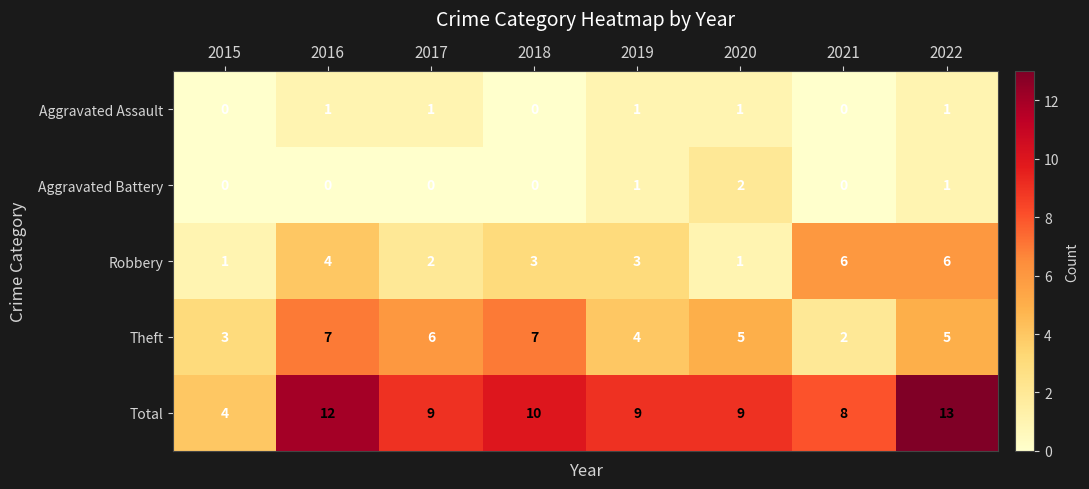

At which category is the sum across all series the highest?

2022